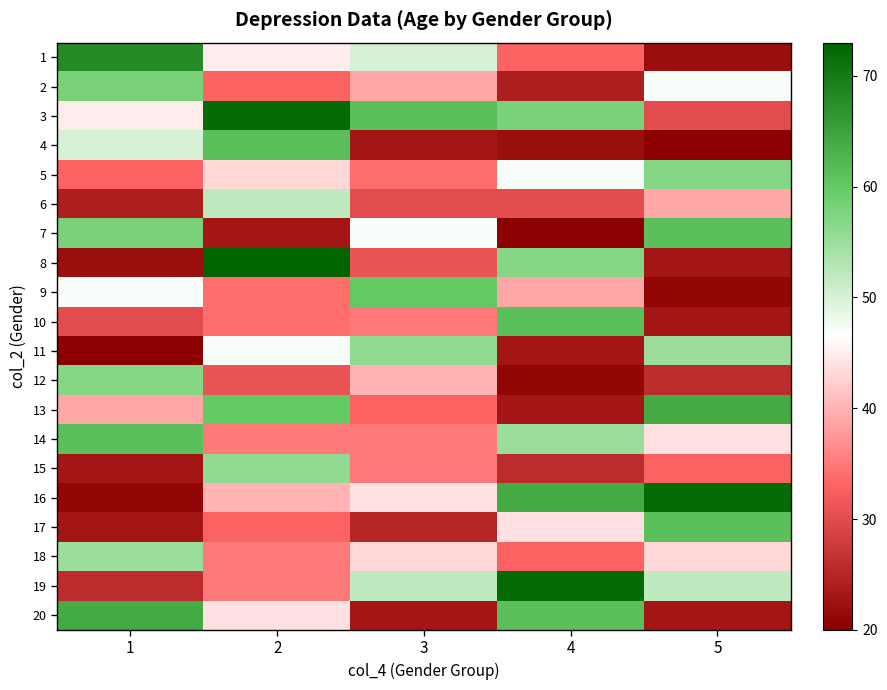

Which series has the largest range (max minus min)?

8